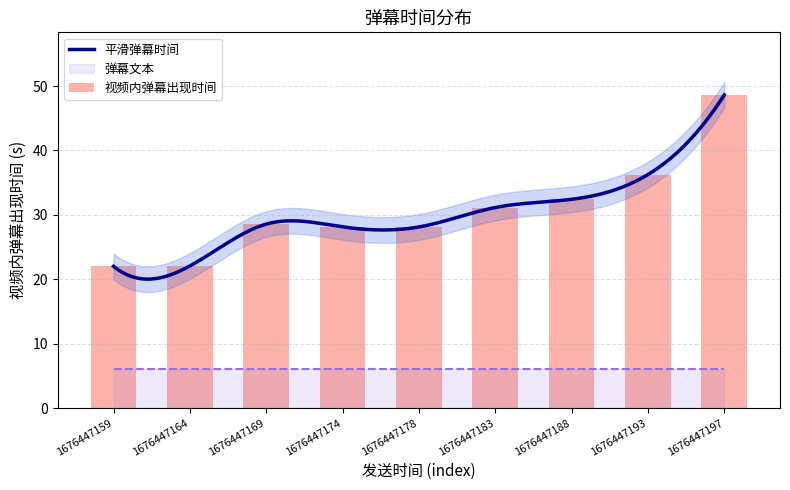

How many groups of bars are there?

9